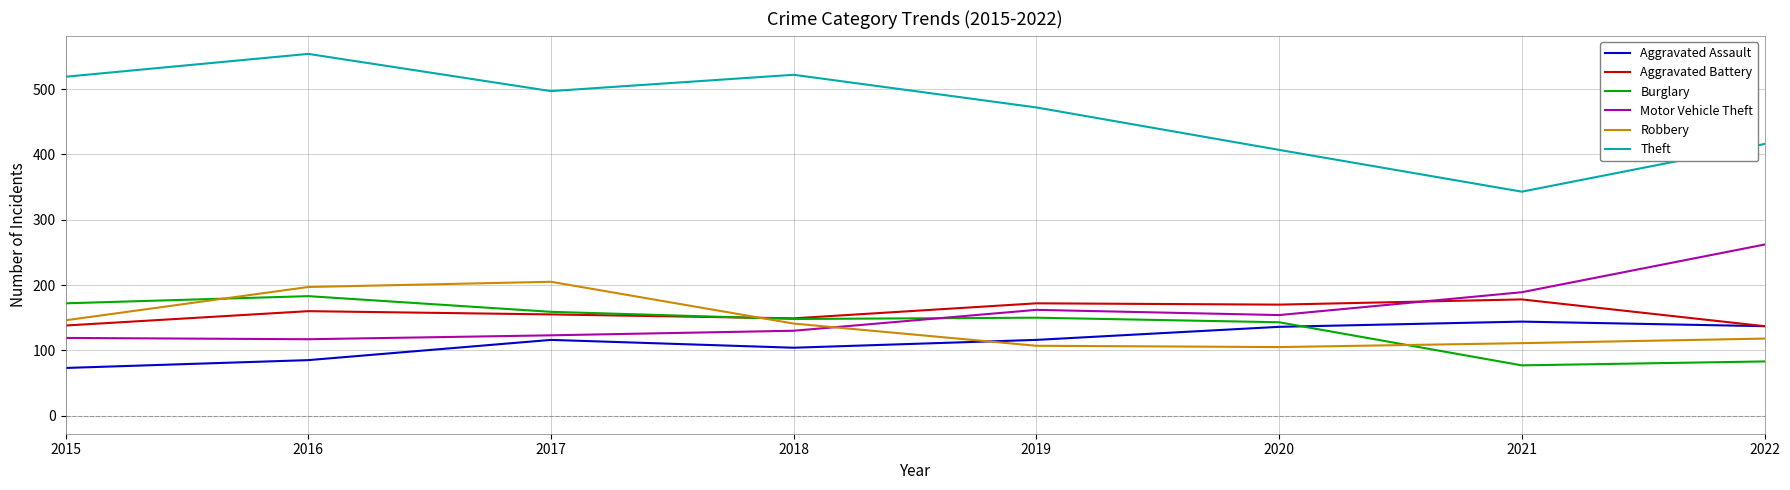

What is the highest value of the Aggravated Battery series?

178